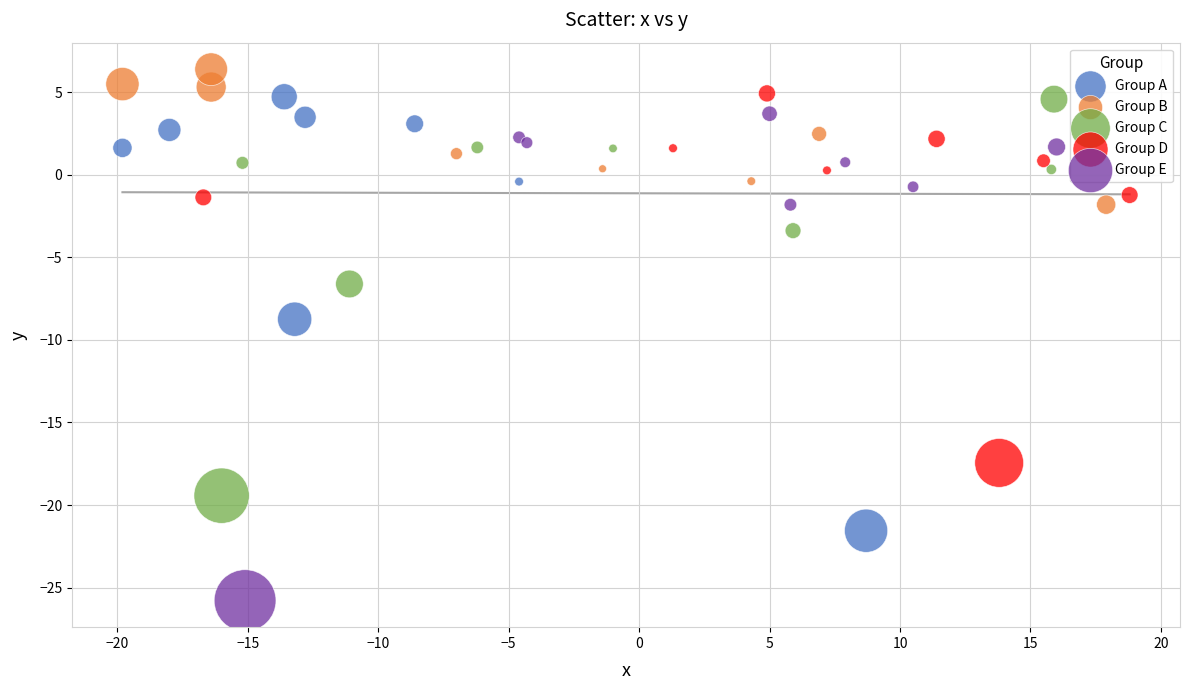

Which series has the largest Y range (max minus min)?

Group E